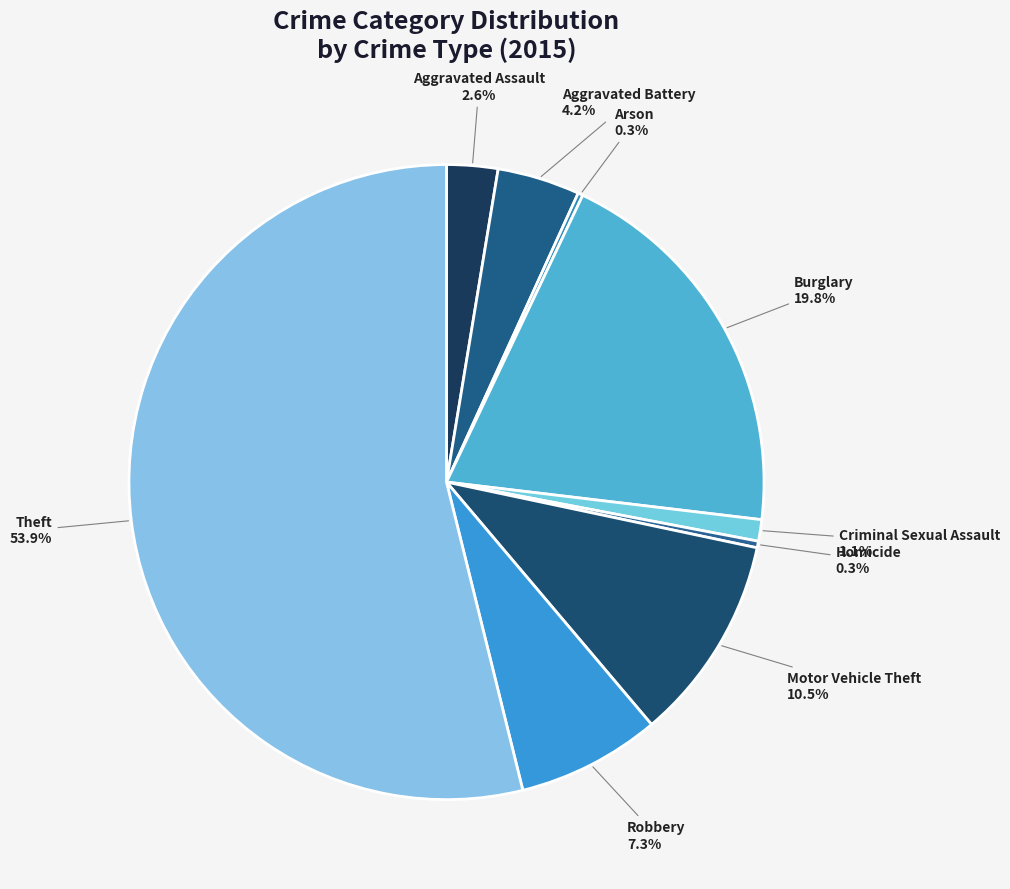

What is the ratio of the value at Aggravated Battery to the value at Robbery?

0.6